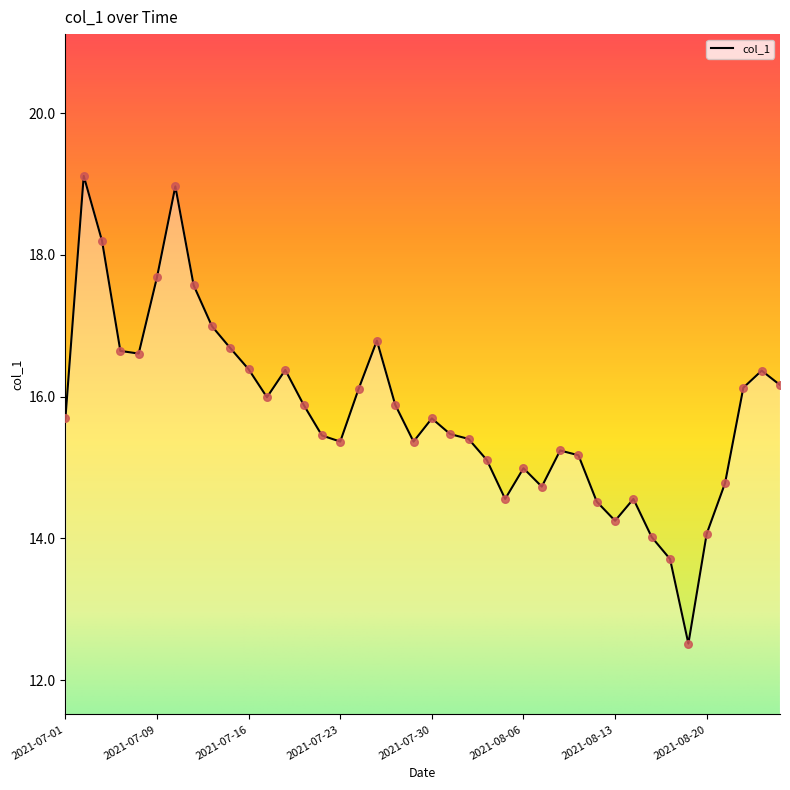

What is the maximum value shown in the chart?

19.1